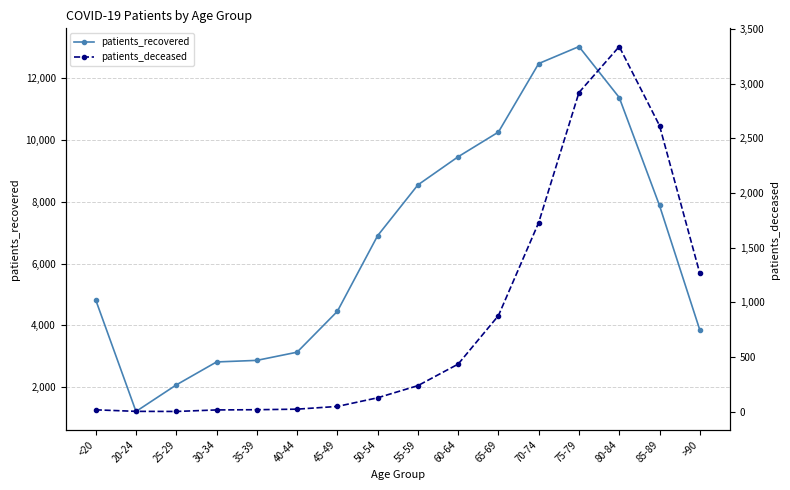

True or false: patients_recovered and patients_deceased cross at least once.

False